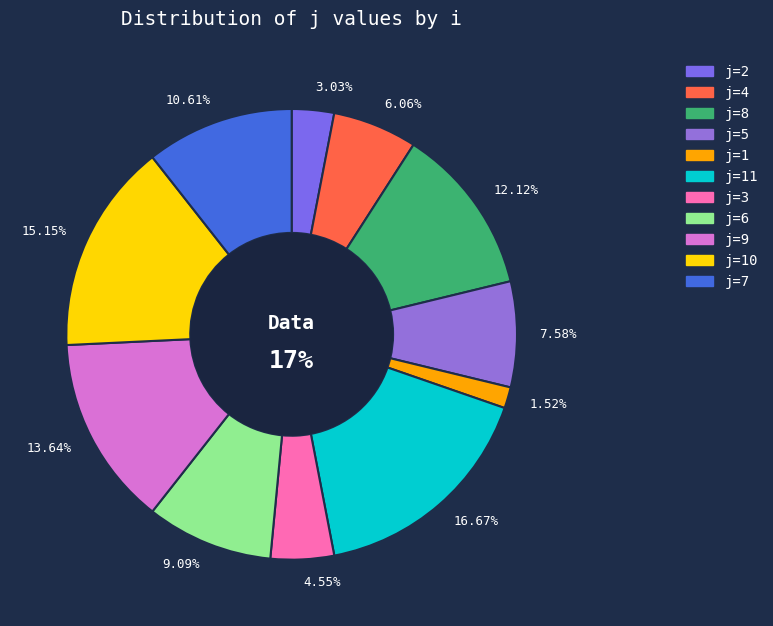

Does any single category account for the majority?

No